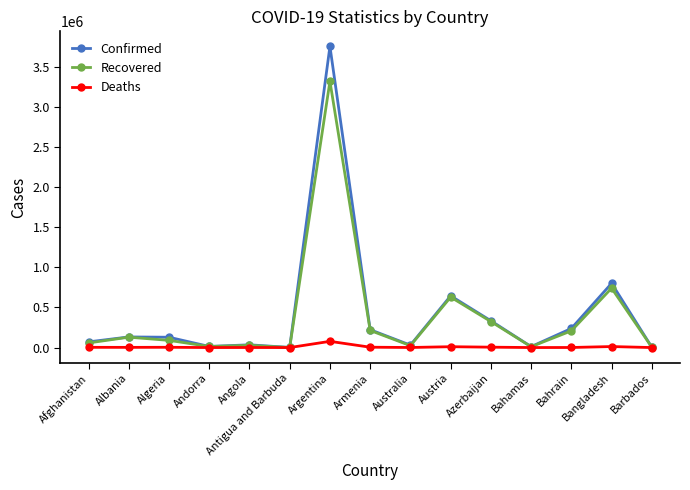

Rank the series at Argentina from lowest to highest value.

Deaths, Recovered, Confirmed